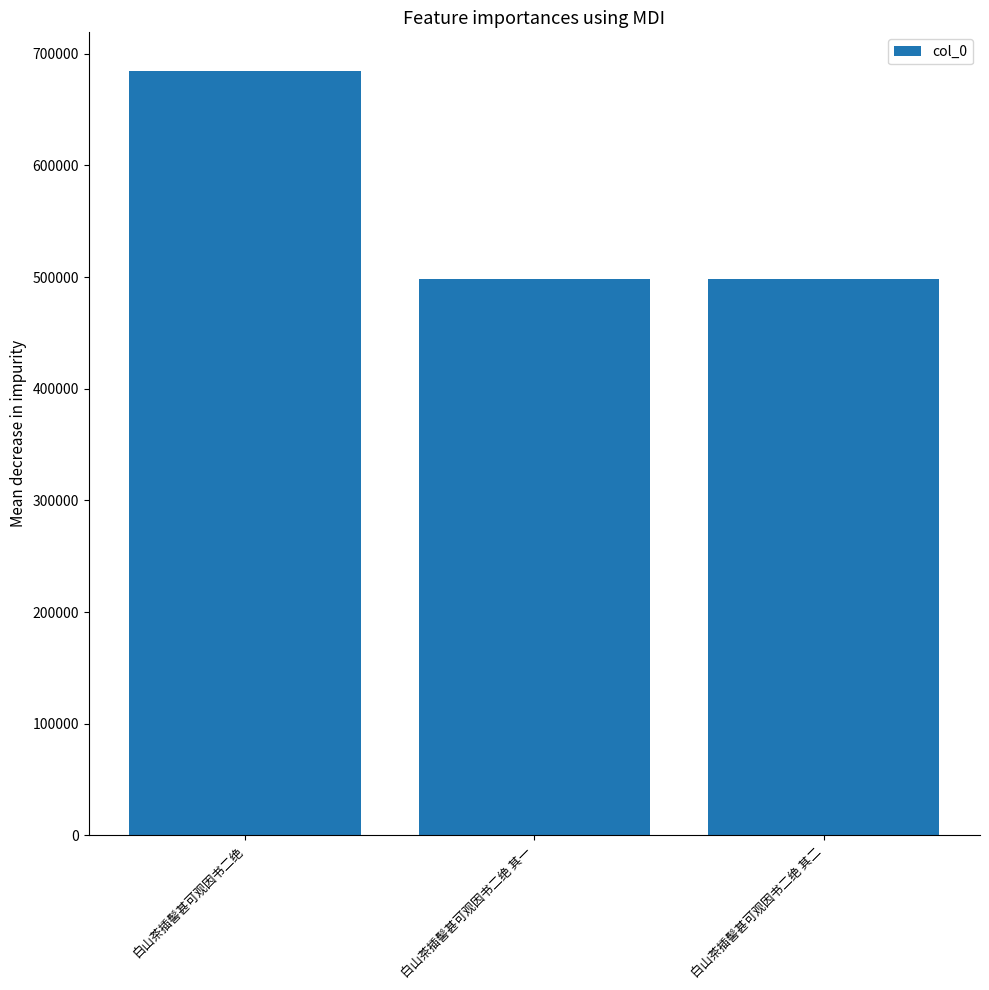

The chart shows a value of 498256 at 白山茶插髻甚可观因书二绝 其一. True or false?

True